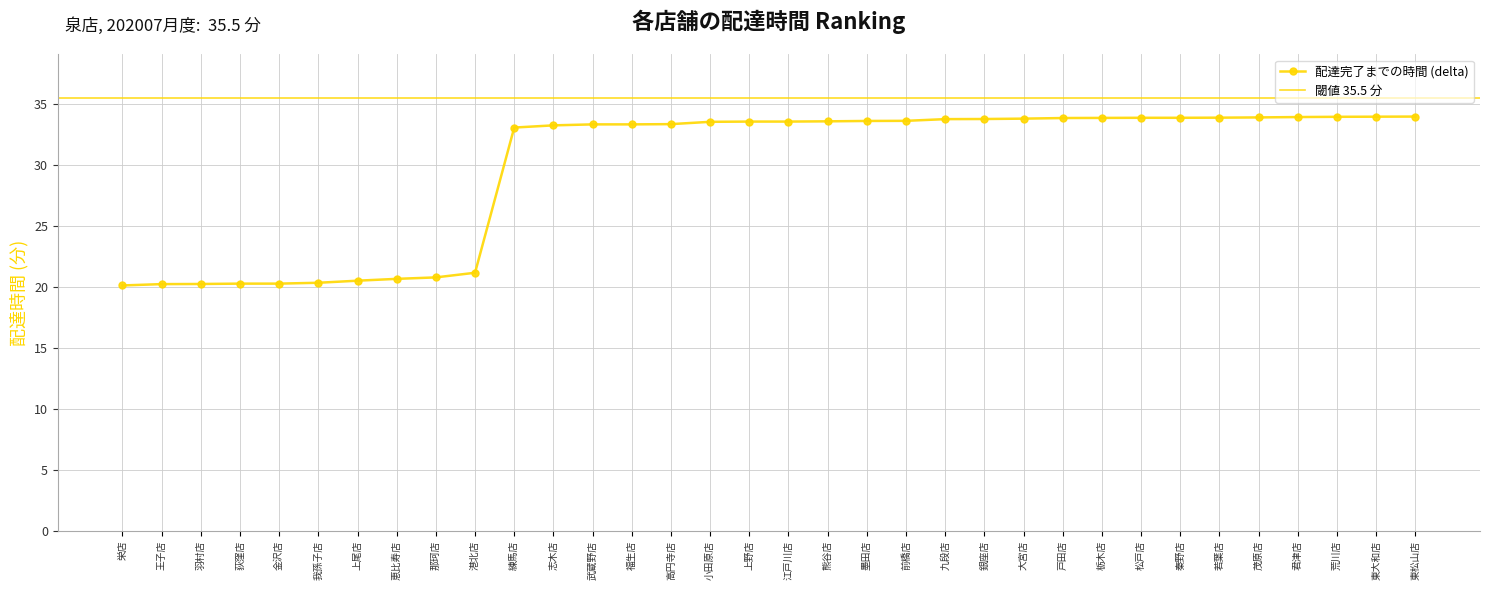

The chart shows a value of 33.2 at 志木店. True or false?

True